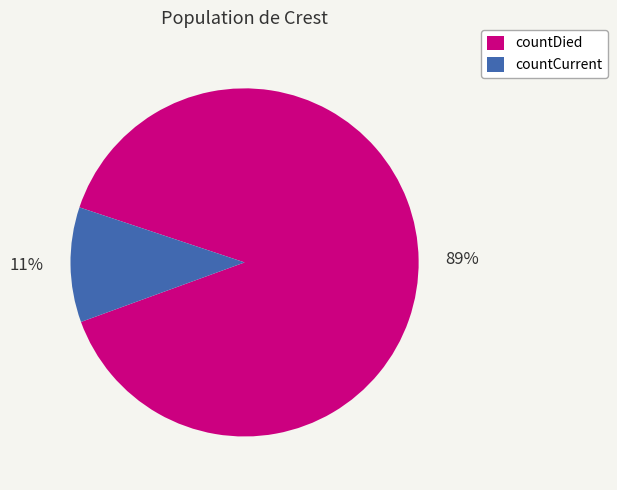

Count the number of slices in the pie.

2